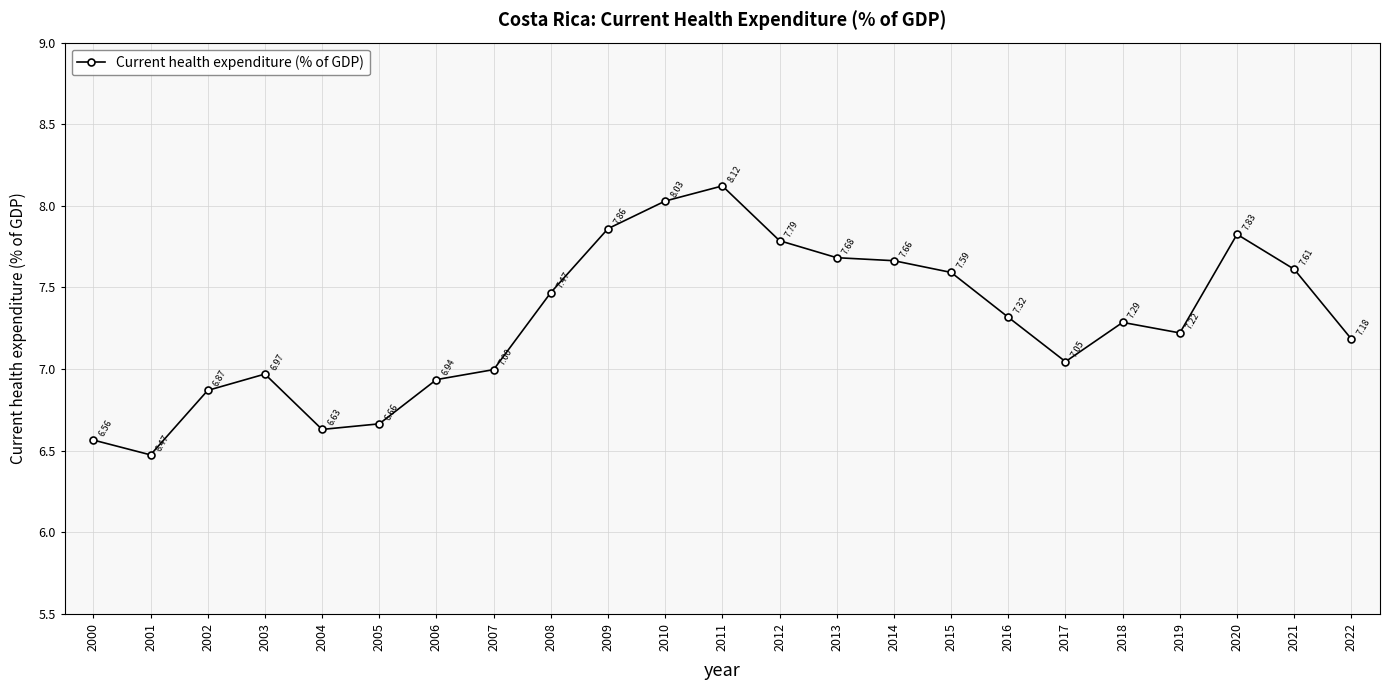

True or false: there are more than 0 points higher than both neighbors.

True